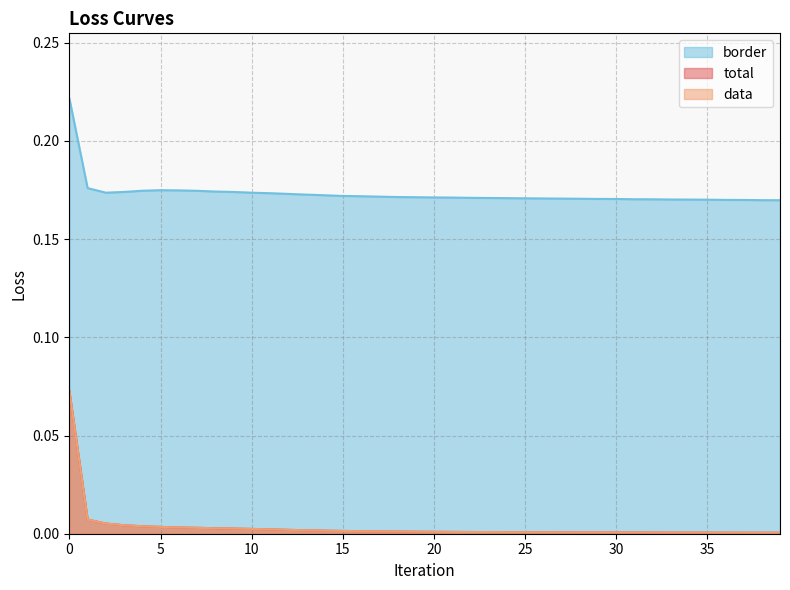

Rank the series by their maximum value, from lowest to highest.

total, data, border